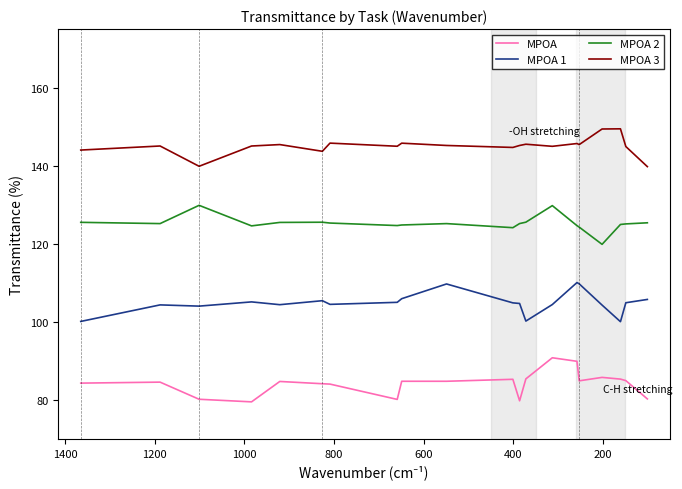

Which series changed the most between 800 and 1000?

MPOA